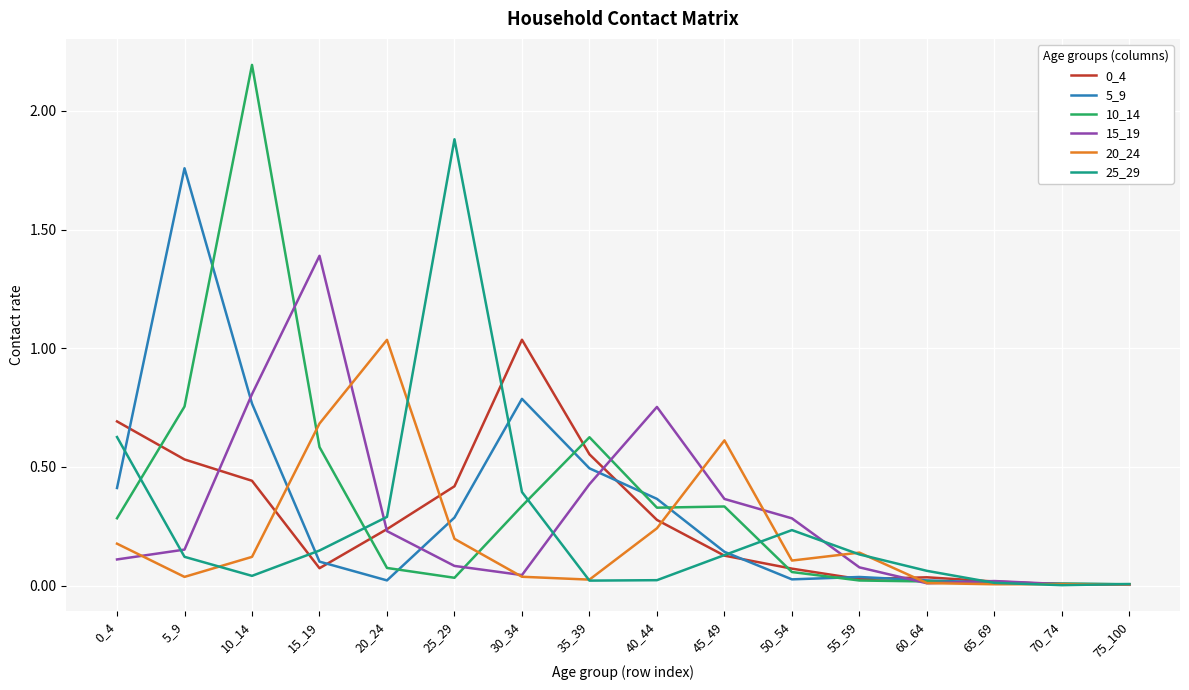

How many distinct data groups are displayed?

6